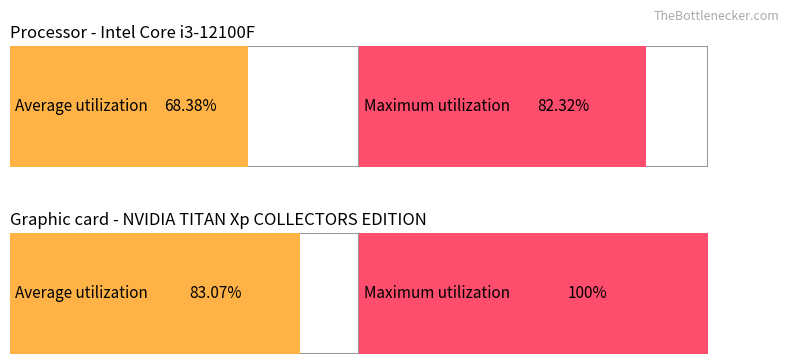

What is the approximate value at values?

68.4